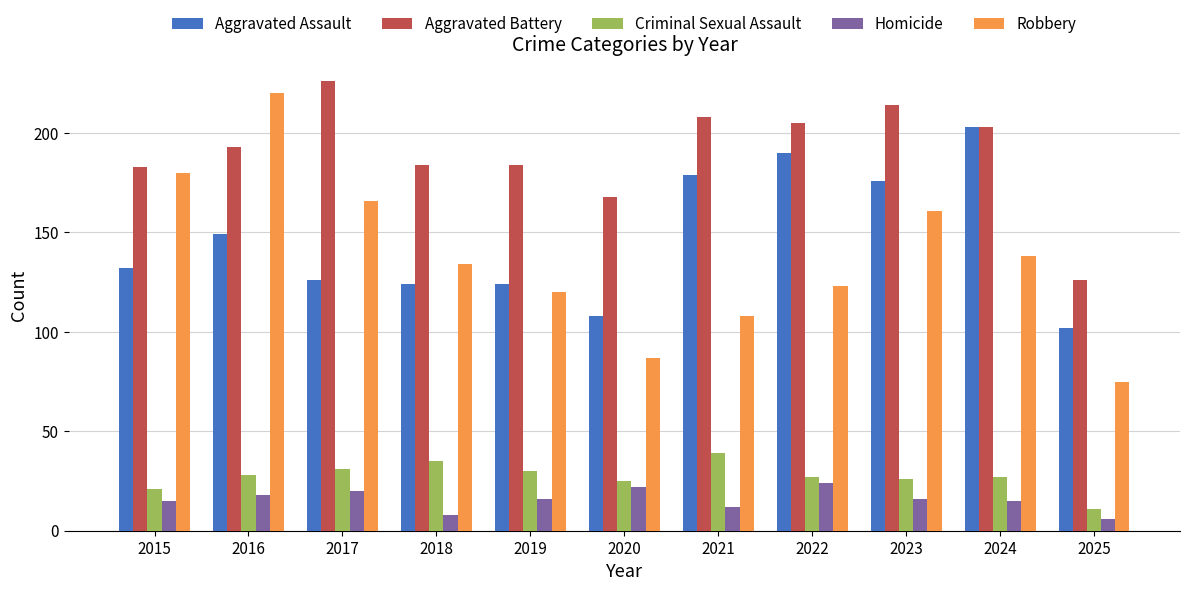

Count the Homicide values in the range 12 to 20.

7